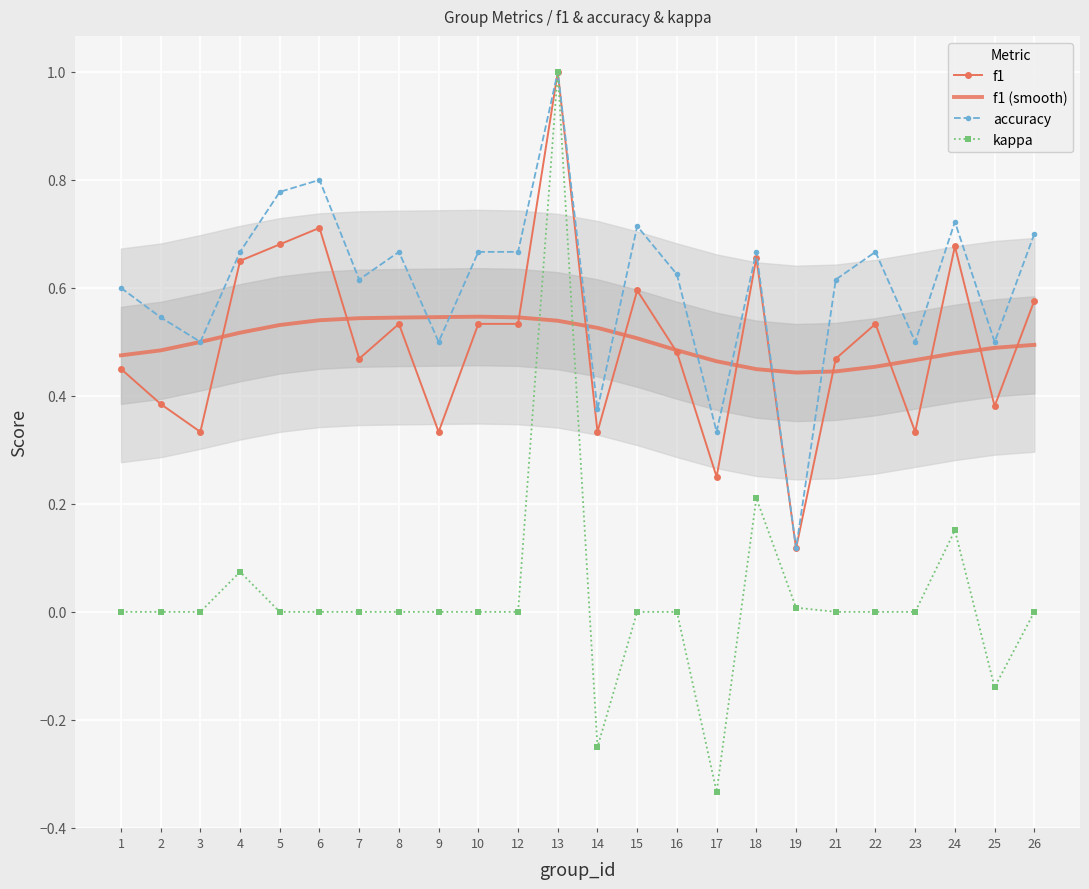

True or false: f1 and accuracy intersect in this chart.

False